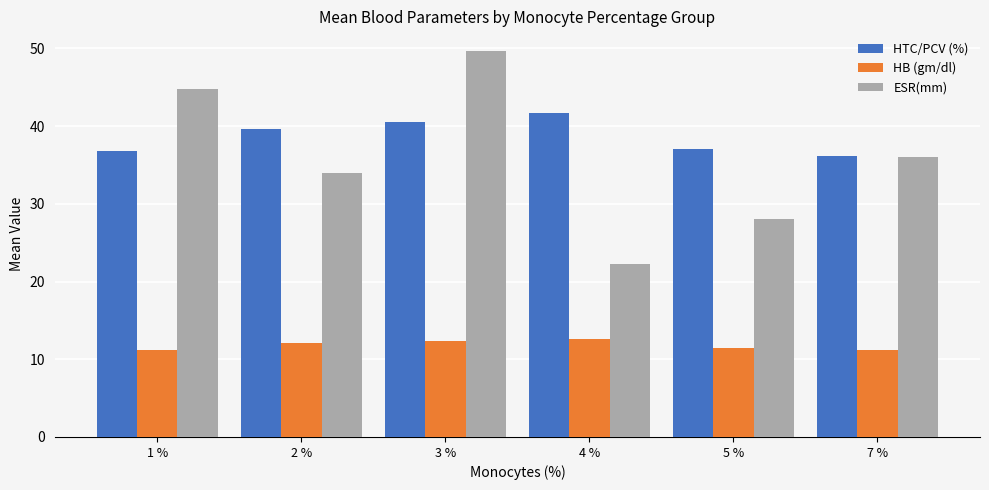

Rank the series by their maximum value, from highest to lowest.

ESR(mm), HTC/PCV (%), HB (gm/dl)